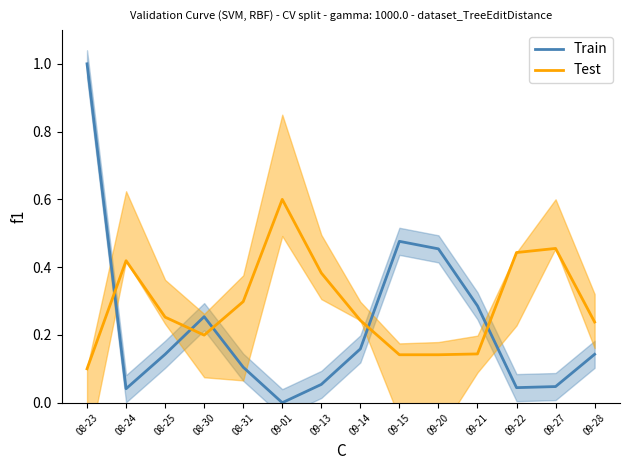

What is the average value of the Test series?

0.3